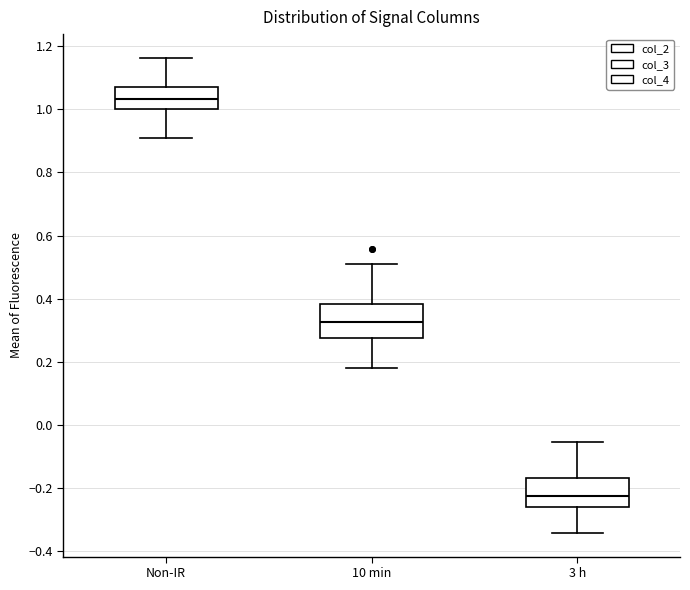

Where does the lower whisker of the box for Non-IR end on the y-axis? The values are not printed on the chart, so give them approximately, as read against the axis.

0.90